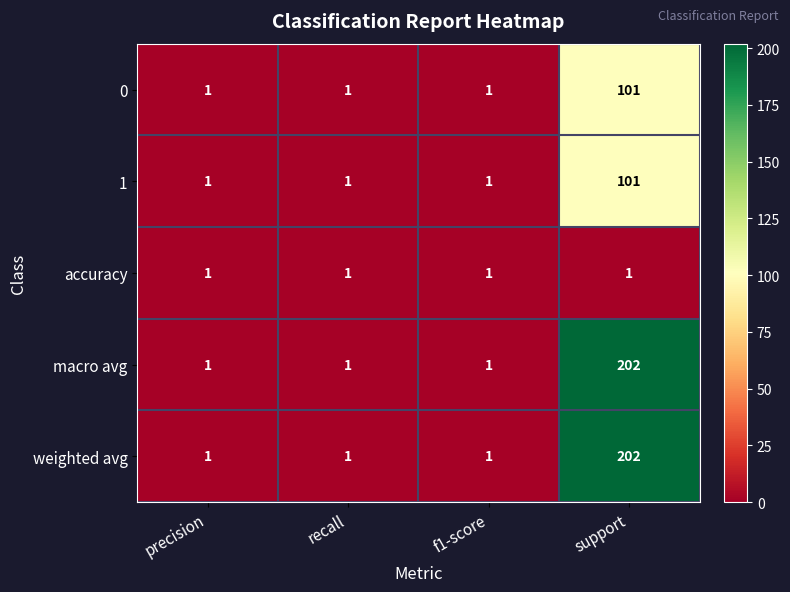

At which category is the sum across all series the highest?

support